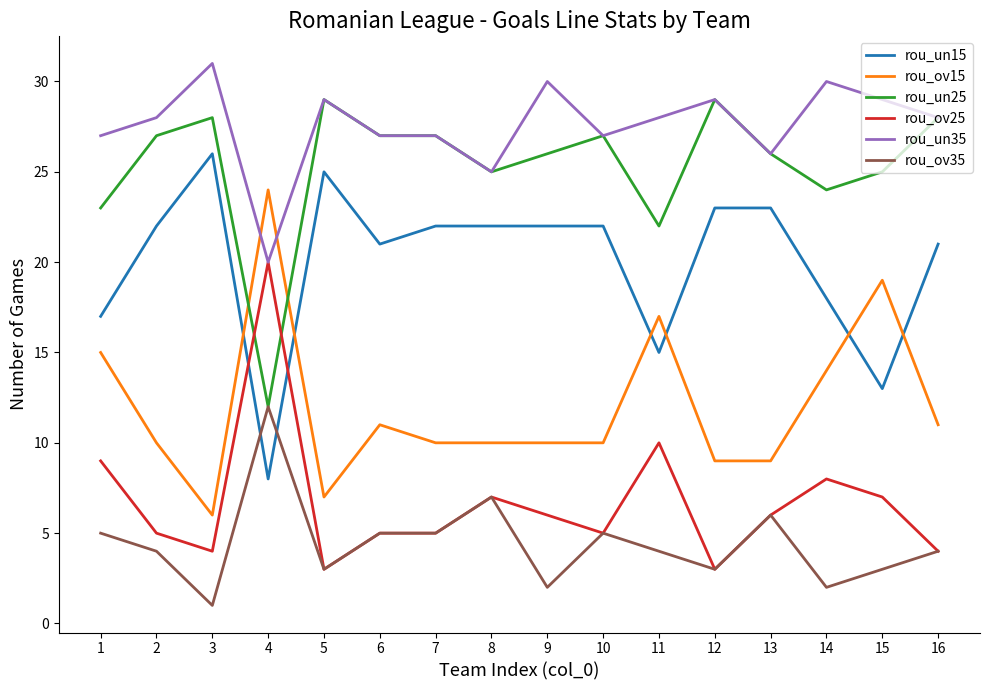

Is it true that rou_ov35 equals 1 at 16?

False